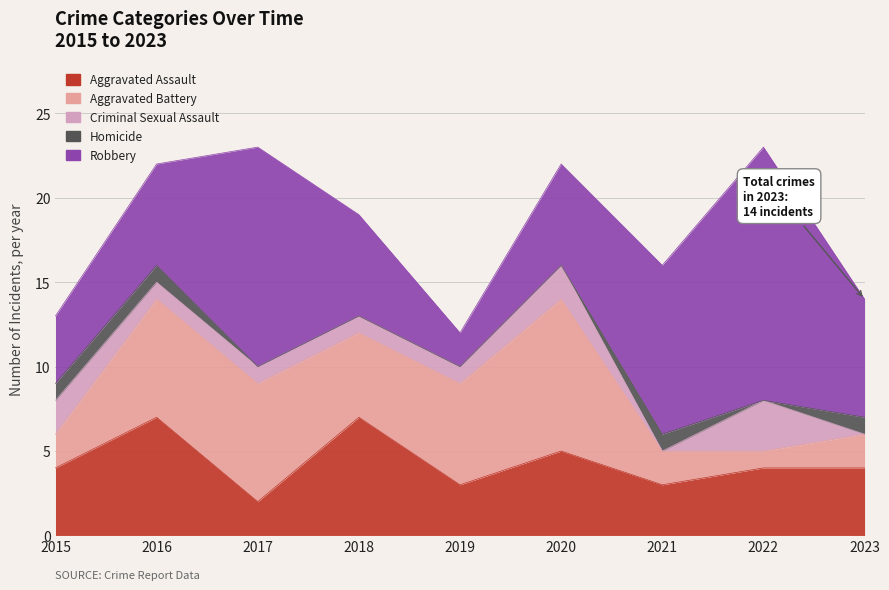

Where does the Aggravated Battery series first go above 5?

2016